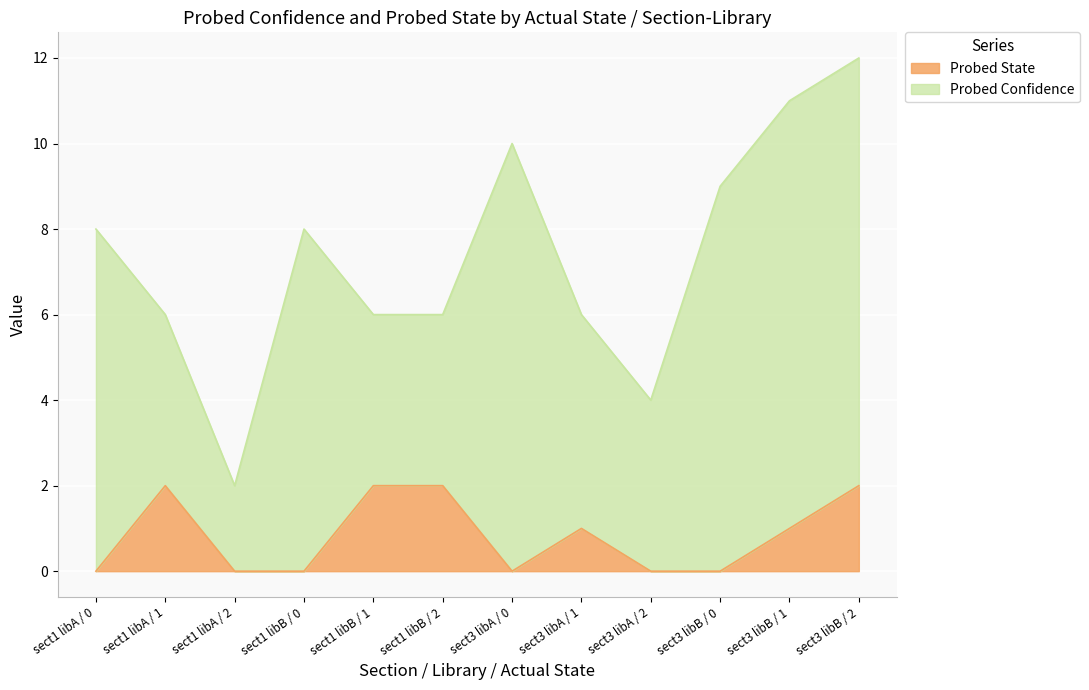

Does the chart display data point markers on the line(s)?

No